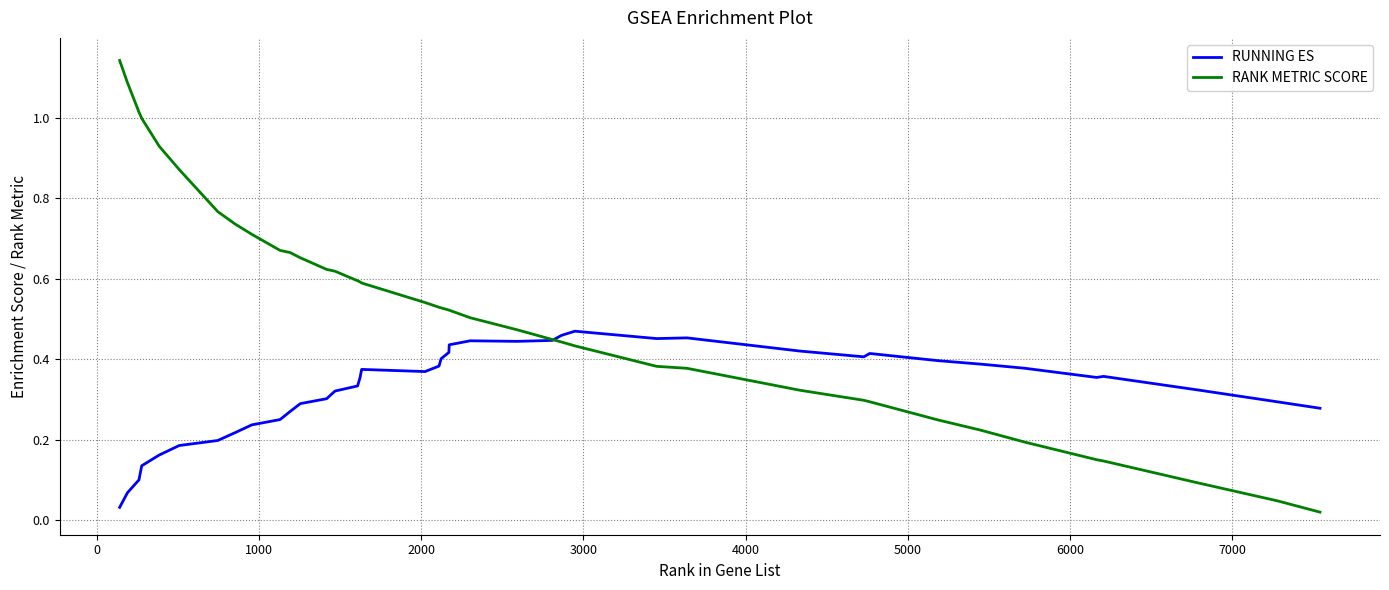

Rank the series by their average value, from highest to lowest.

RANK METRIC SCORE, RUNNING ES